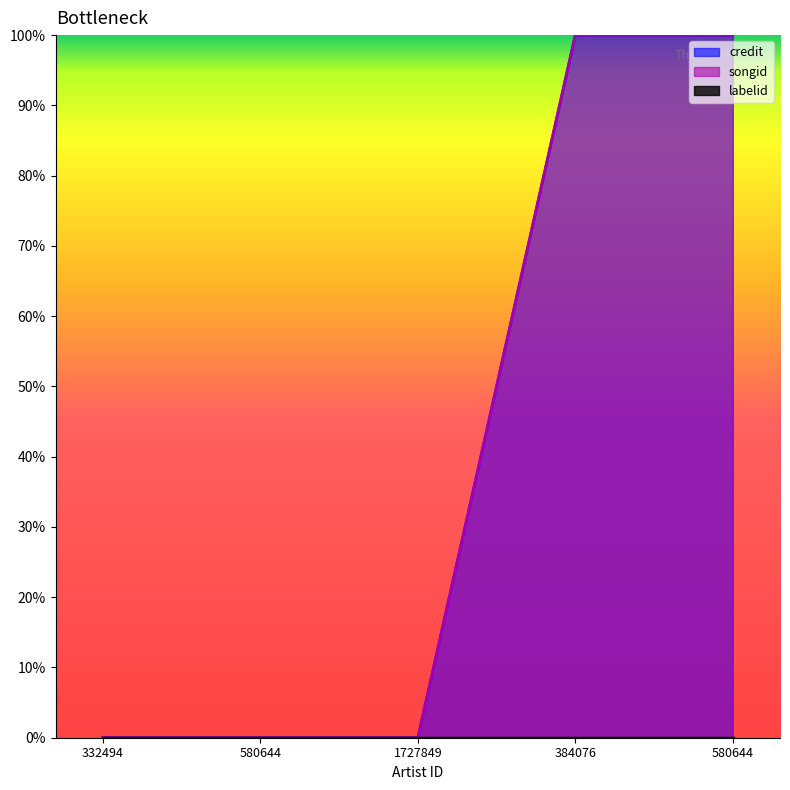

What is the difference between the maximum and minimum values in the credit series?

100